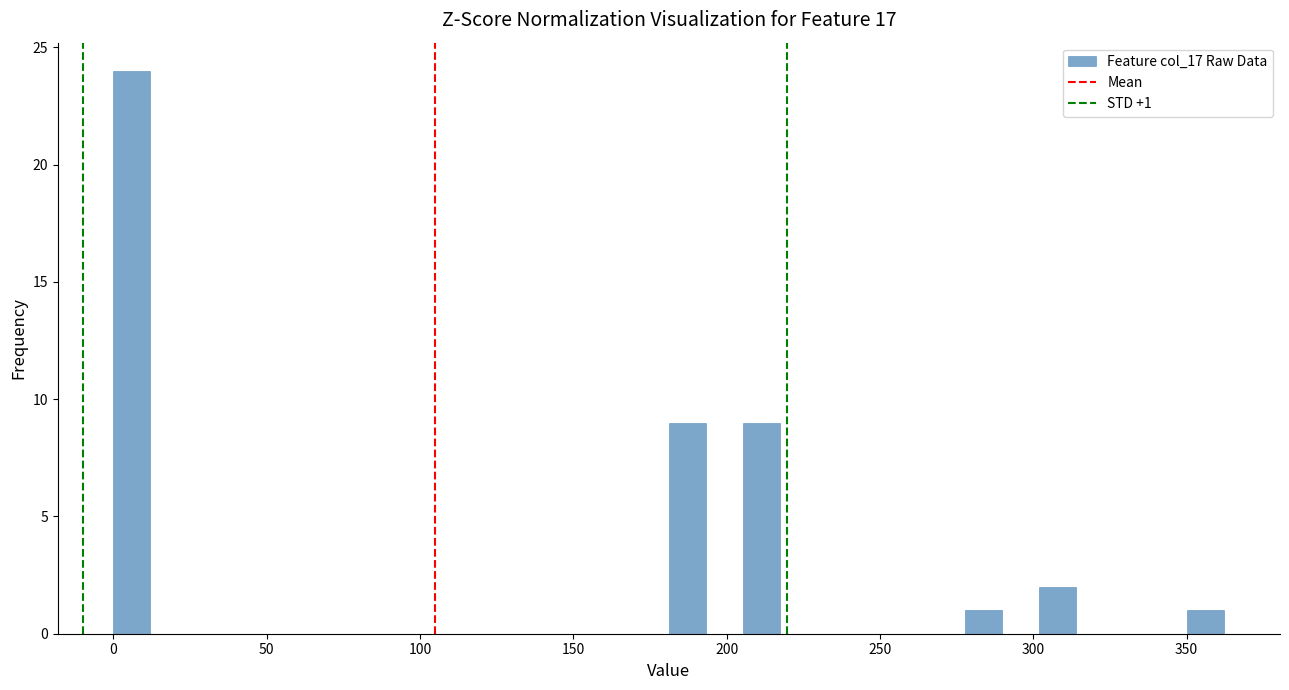

Read against the x-axis, roughly where is the centre of the tallest bar?

5